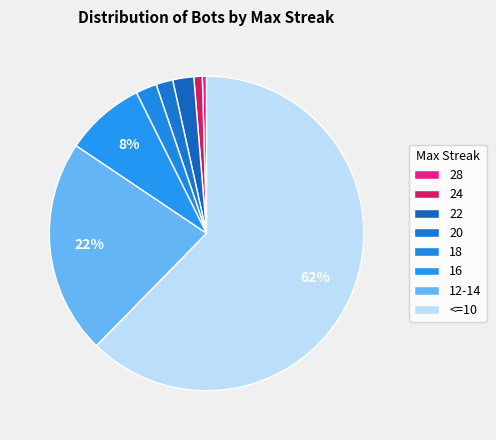

Count the number of slices in the pie.

8